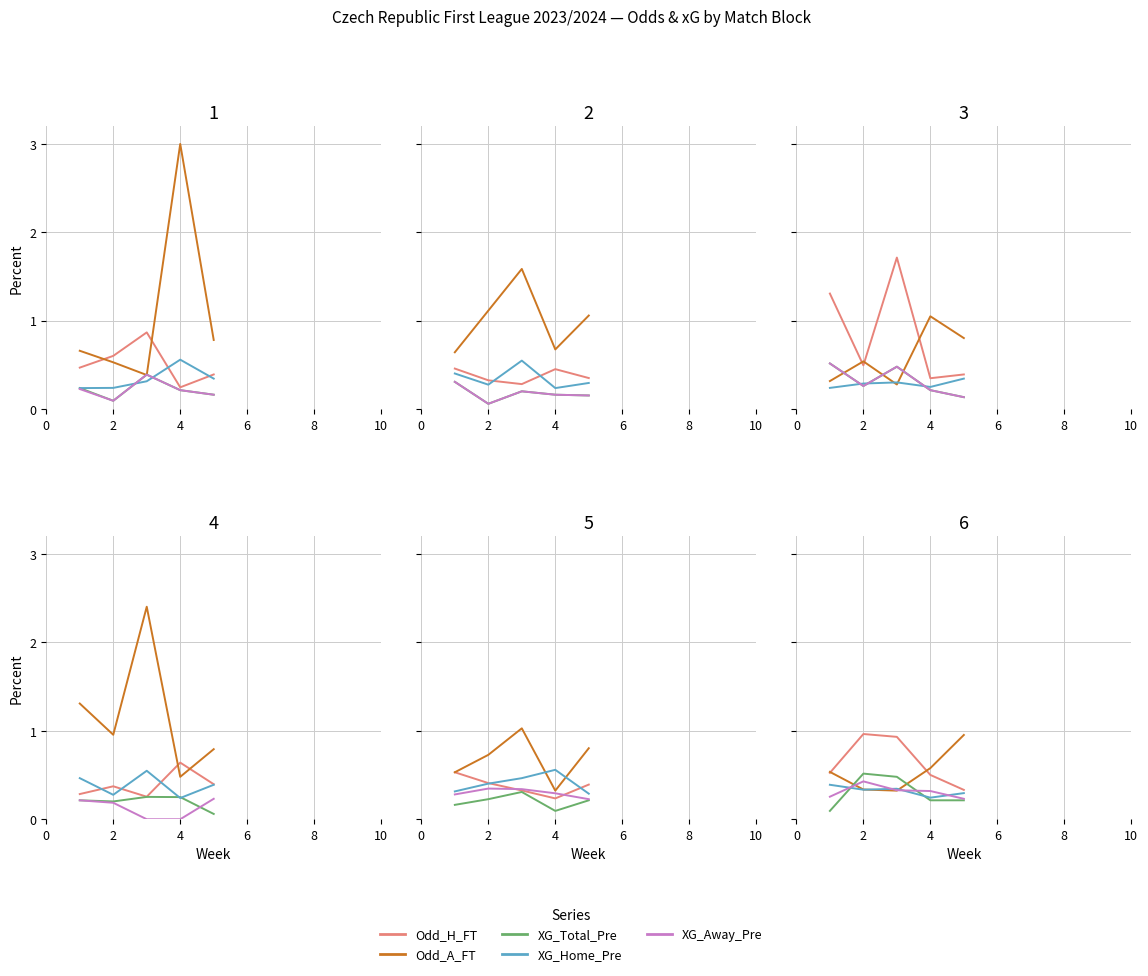

What is the value of the Odd_A_FT point at the 4th from the left?

0.6